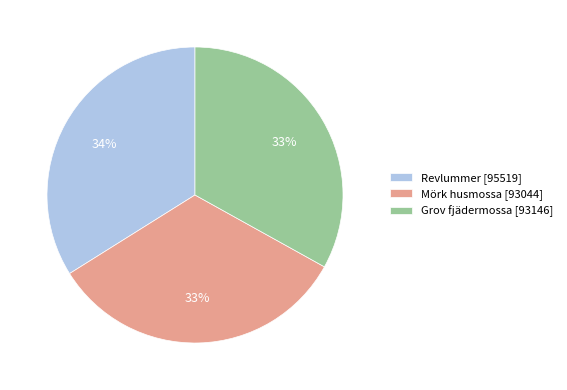

How many segments does this pie chart have?

3